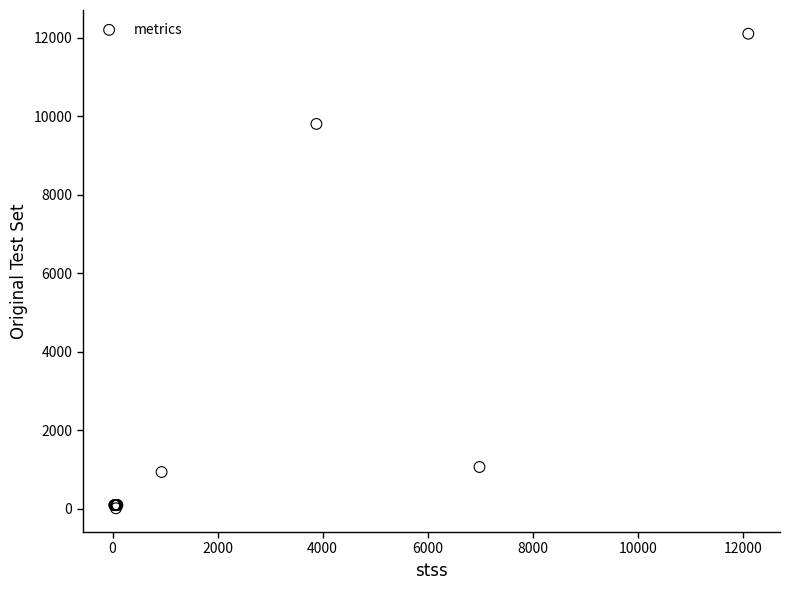

What Y value in the scatter plot is closest to 6057?

9807.0